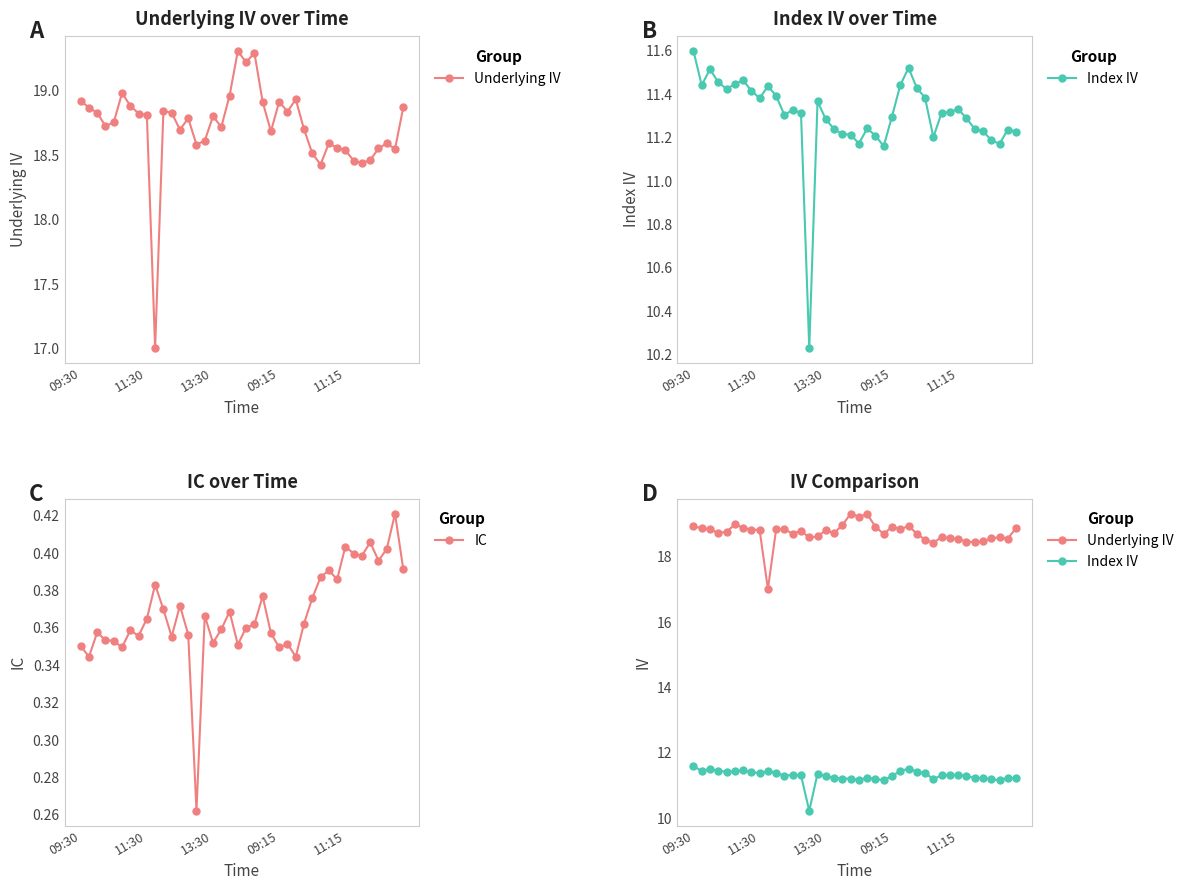

What is the value of the Index IV point at the 26th from the left?

11.4